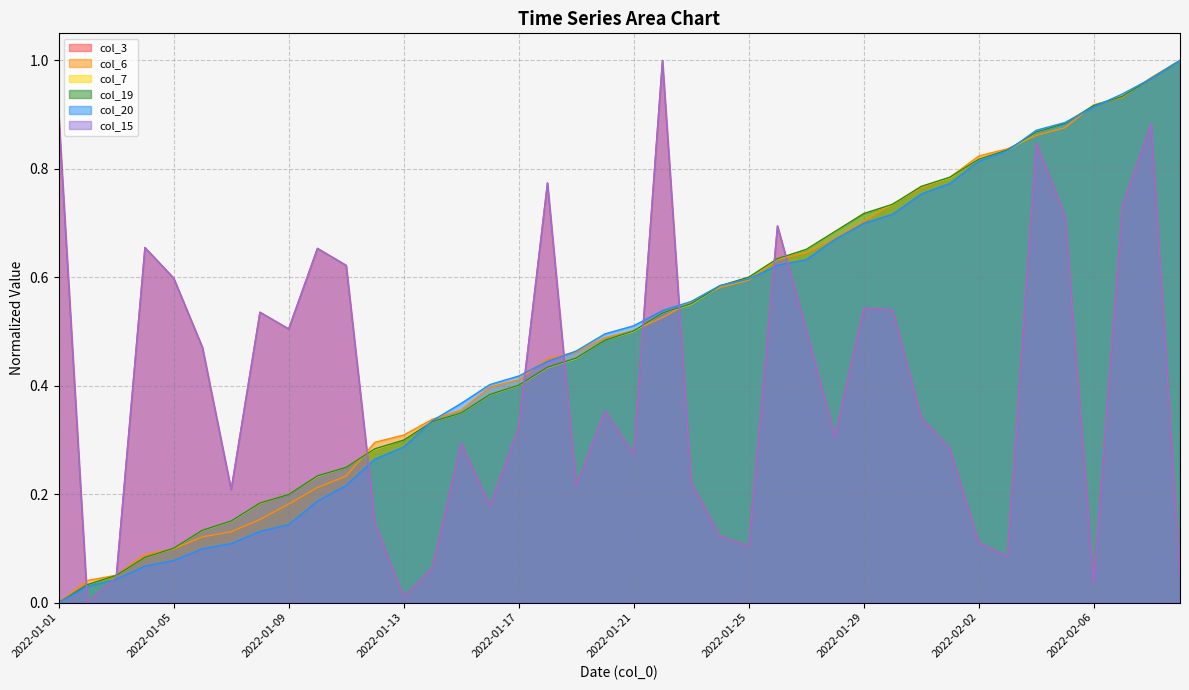

At how many categories does at least one series exceed 0?

40